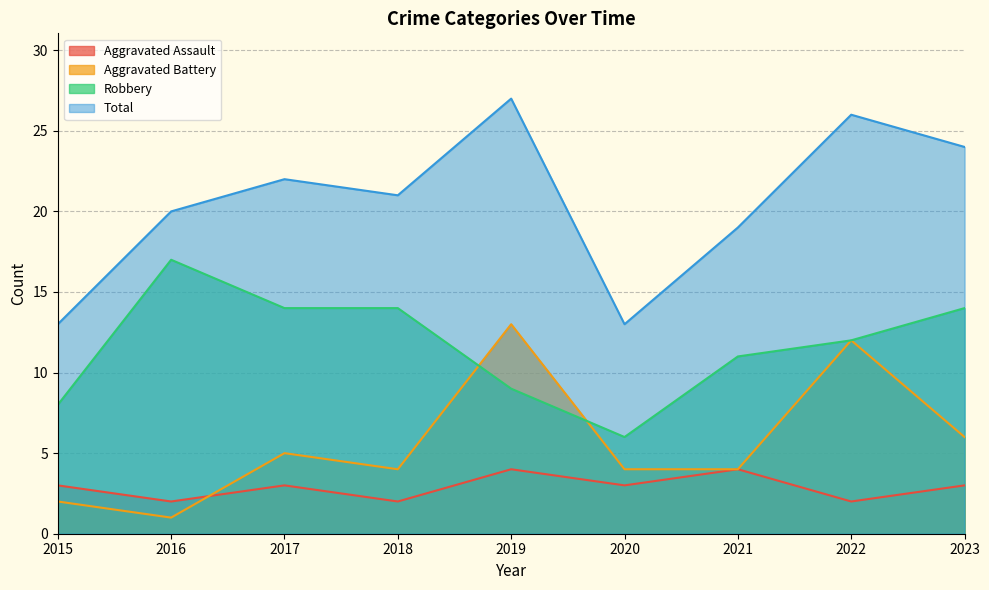

What are all the series names shown in the legend?

Aggravated Assault, Aggravated Battery, Robbery, Total